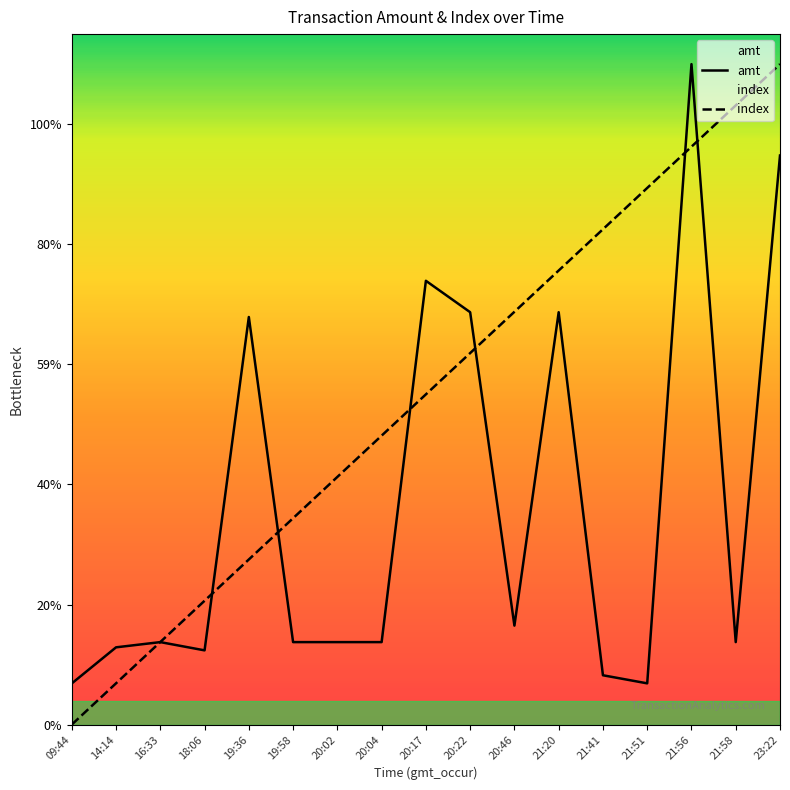

At which label does amt first exceed 1100?

19:36